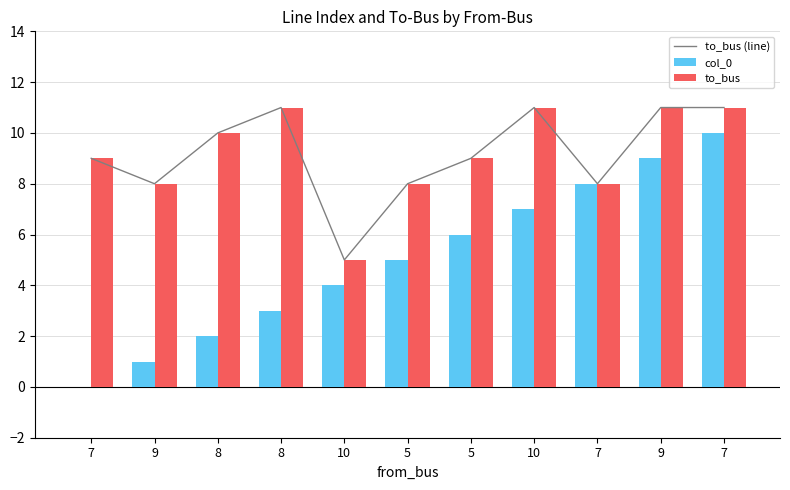

Is the value of col_0 at 7 greater than the value of to_bus (line) at 7?

No